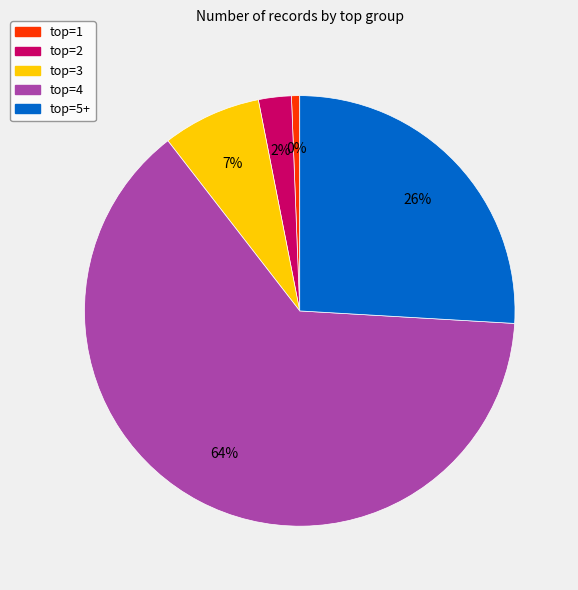

What is the largest slice in the pie chart?

forward, top=4